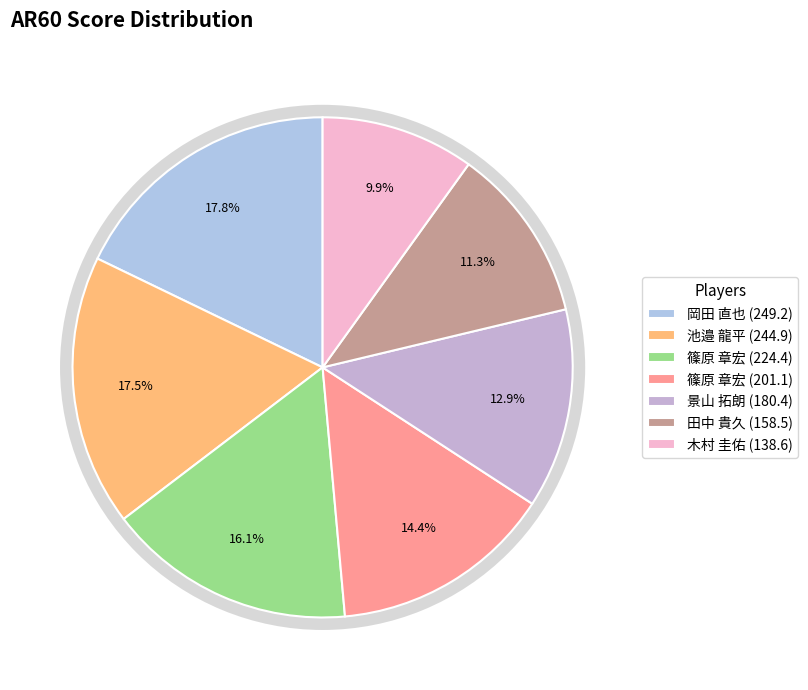

How many slices are in this pie chart?

7